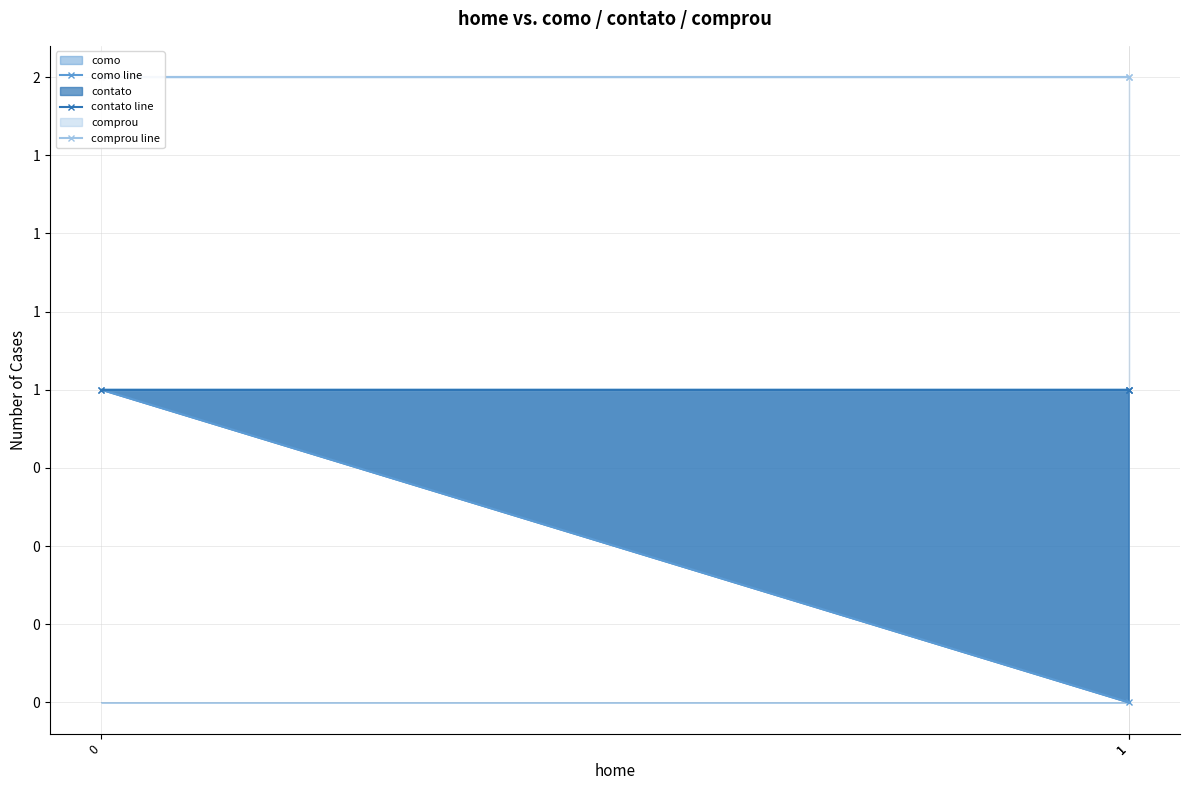

At which category does the chart reach its peak across all series?

1